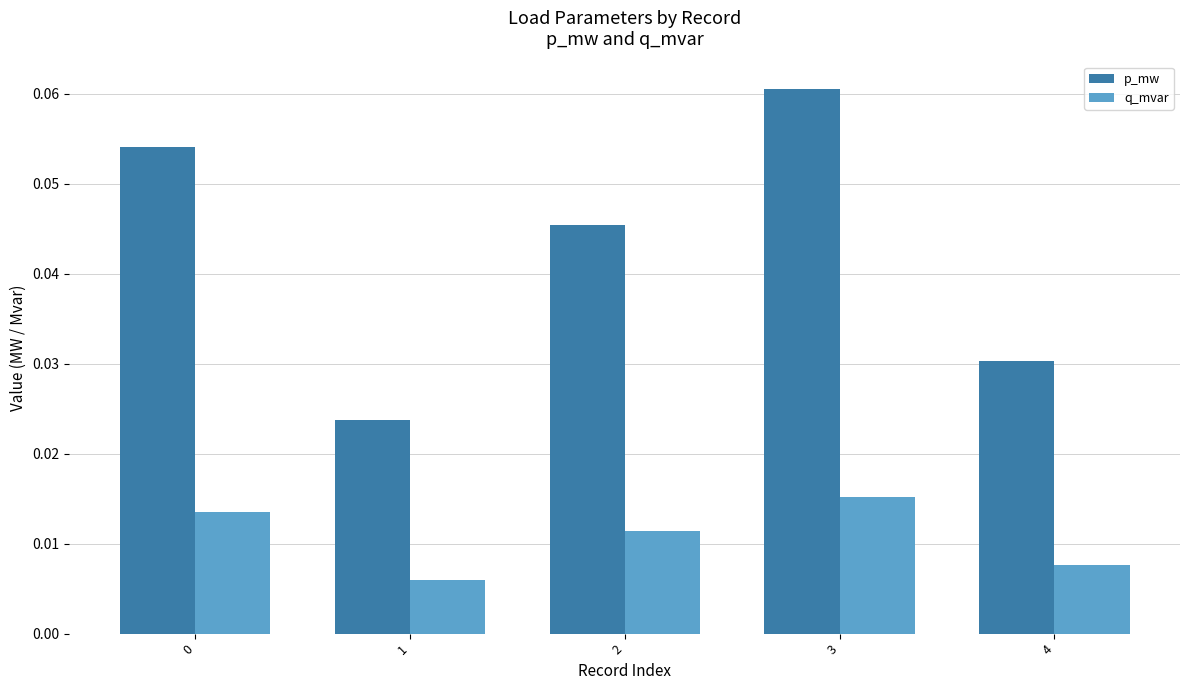

What are all the series names shown in the legend?

p_mw, q_mvar